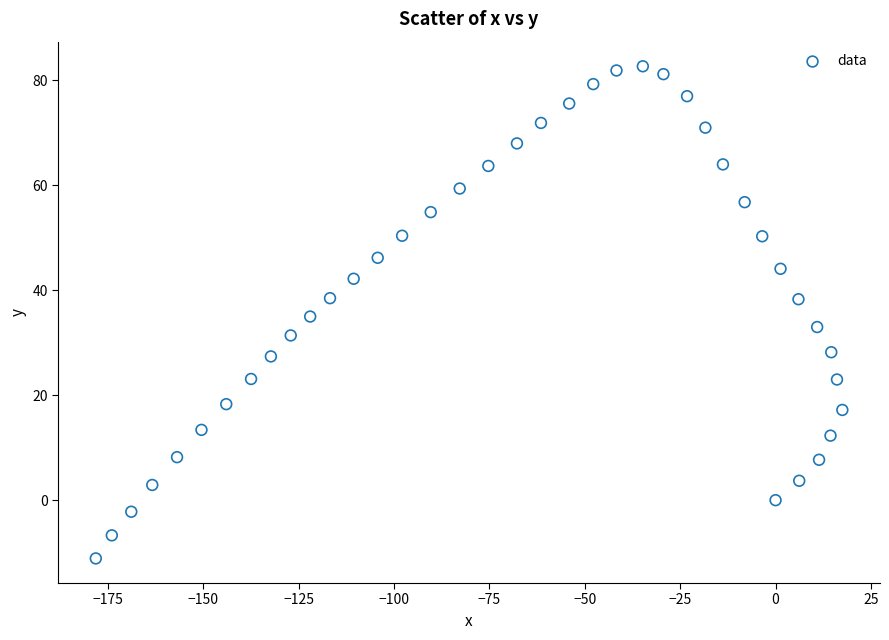

What is the range of X values (max minus min)?

195.7